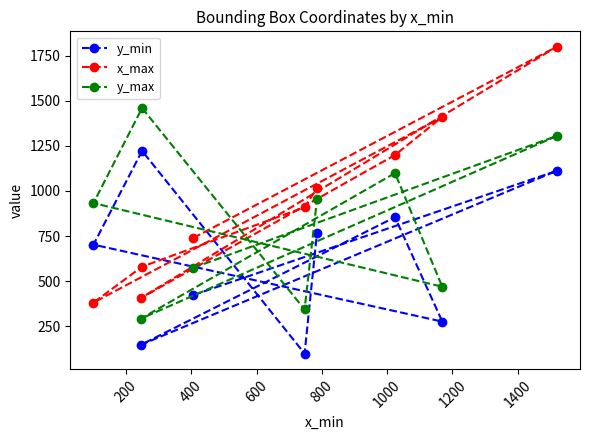

Which series has the widest spread of values?

x_max